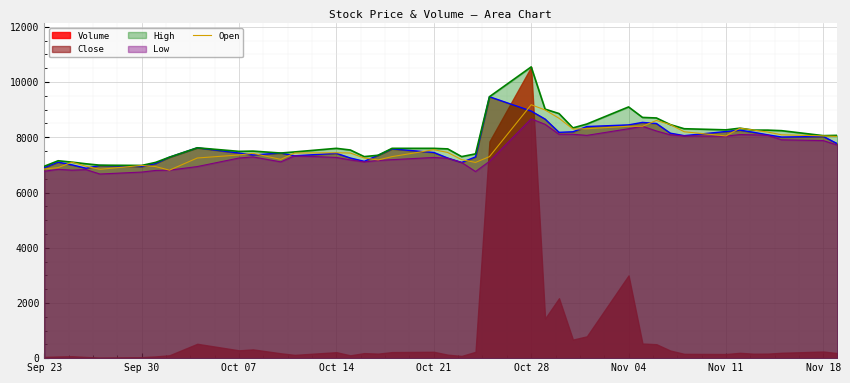

How many lines are shown in the chart?

1